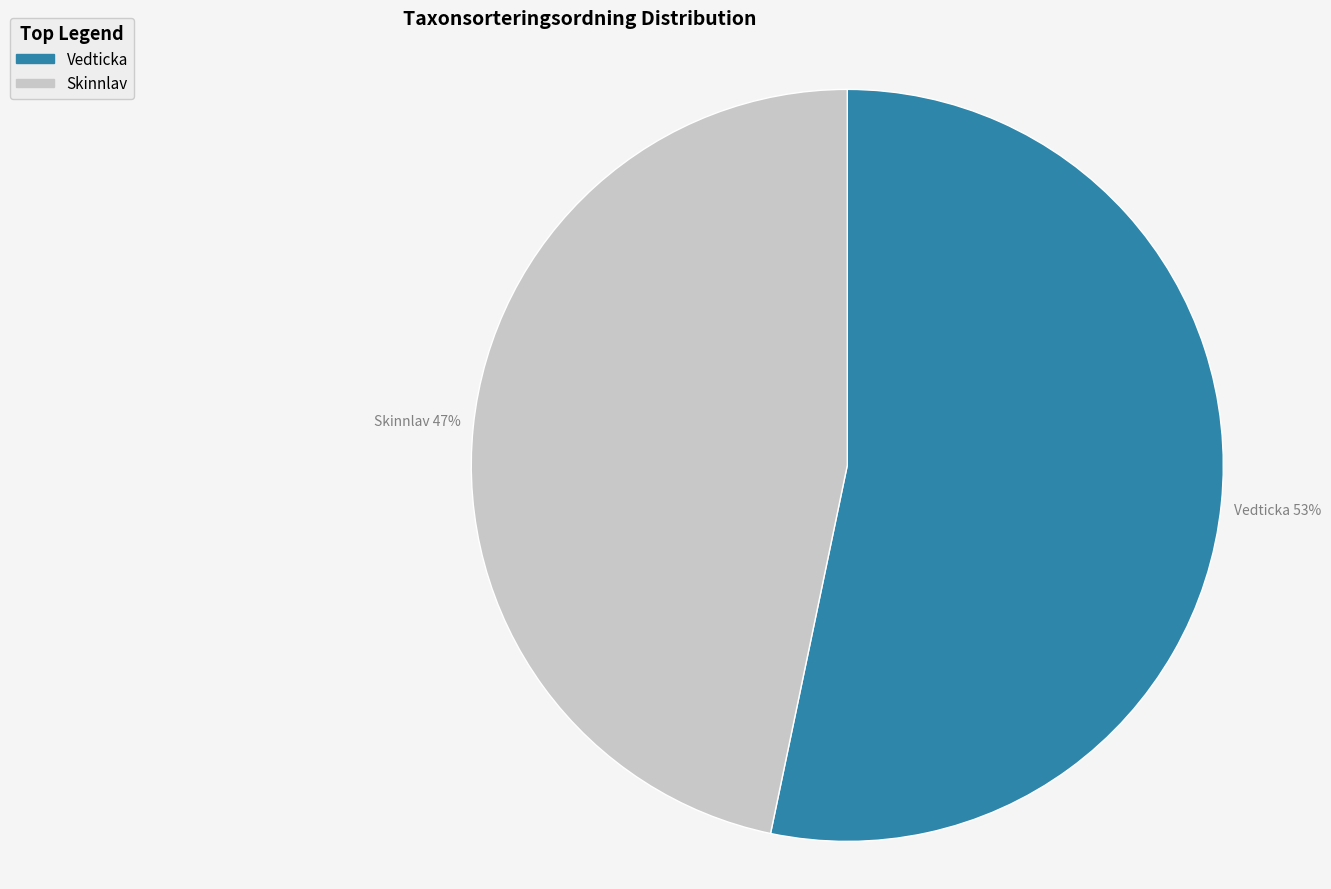

Is it true that Vedticka 53% is 53% of the pie?

True